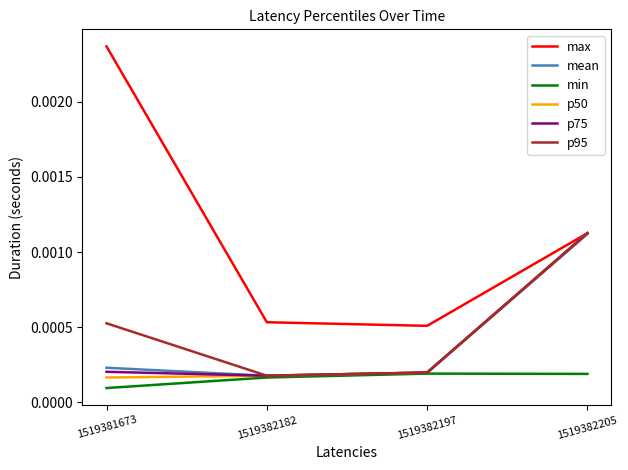

True or false: min has more than 2 interior local peaks.

False